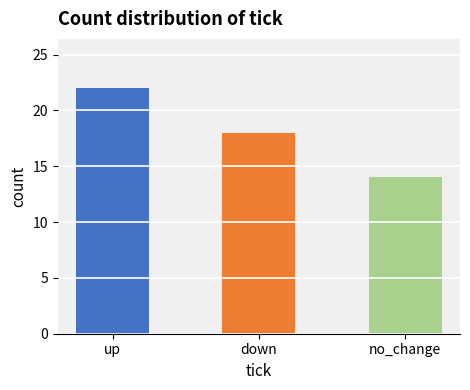

Which has a higher value, down or up?

up